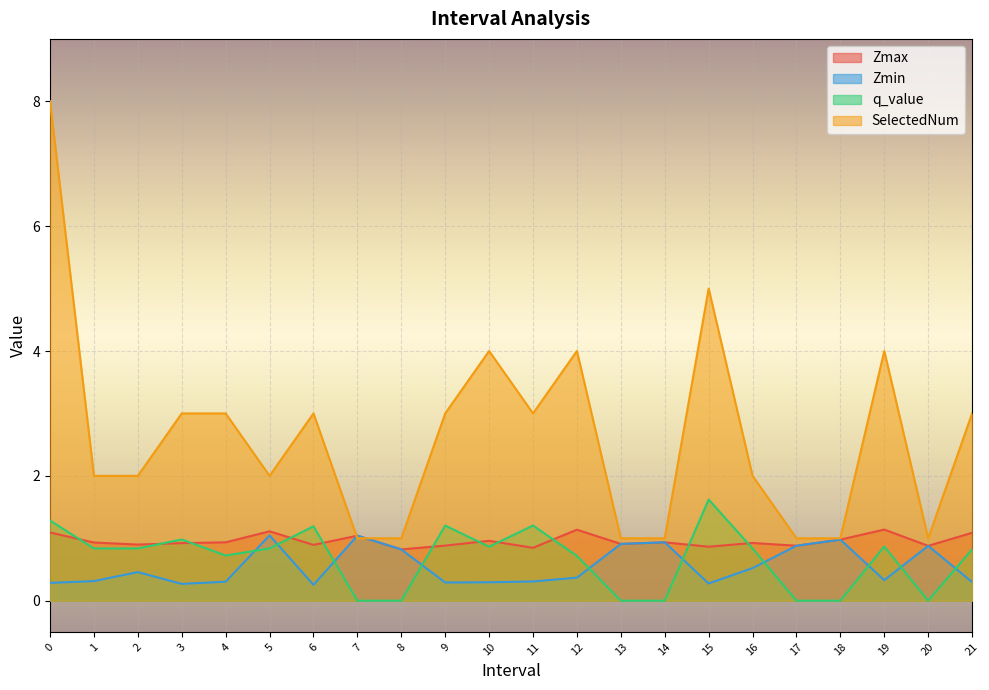

True or false: SelectedNum and q_value cross at least once.

False